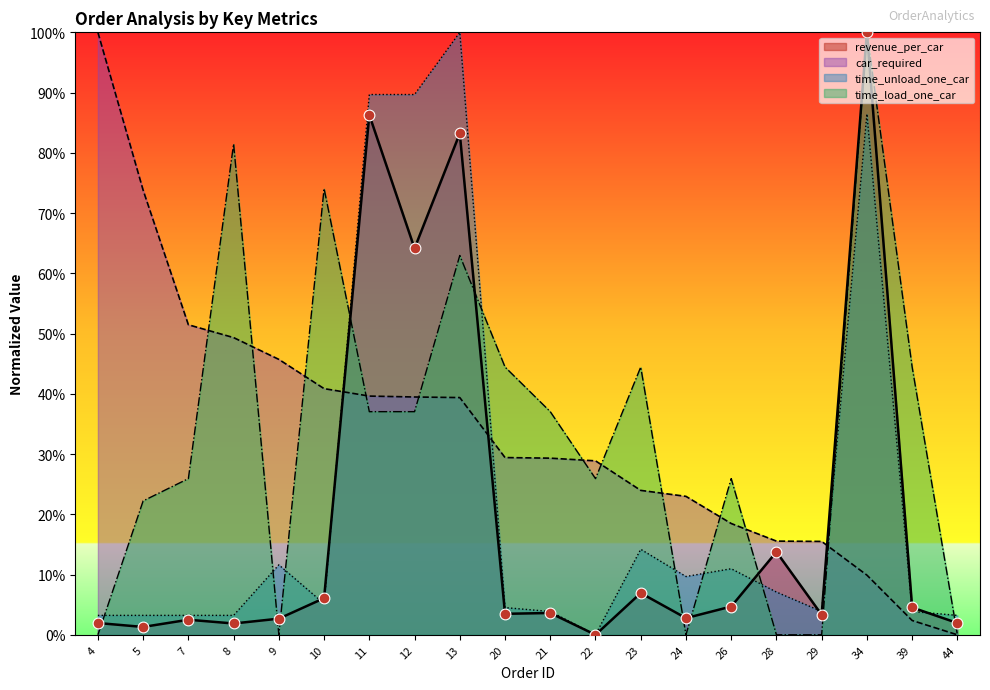

Is the value of time_load_one_car at 44 greater than the value of time_unload_one_car at 44?

No